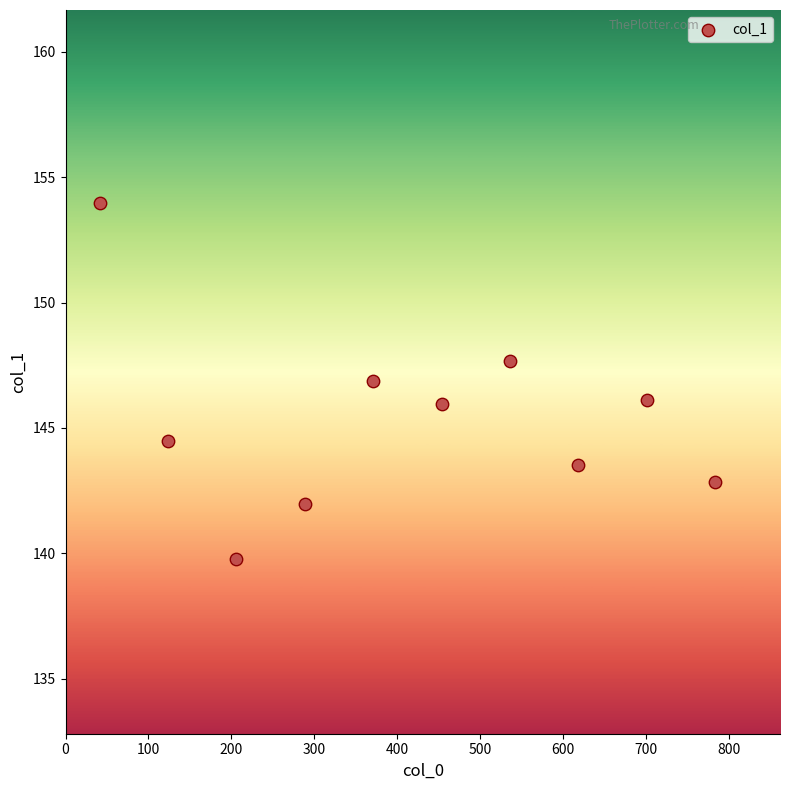

What is the average Y value?

145.3